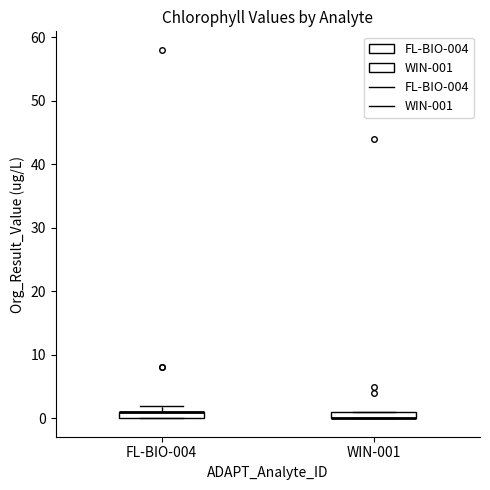

Where is the upper edge of the box for WIN-001 on the y-axis? The values are not printed on the chart, so give them approximately, as read against the axis.

1